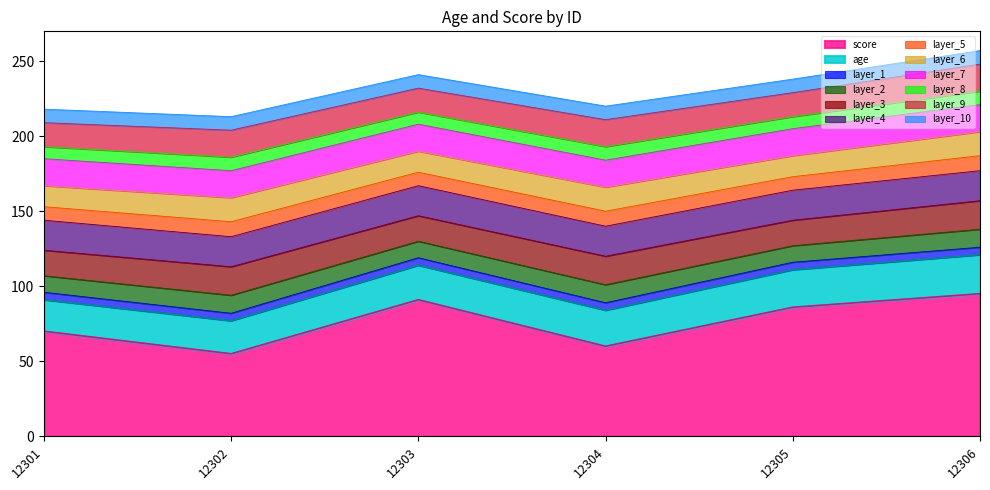

What is the lowest value of the score series?

55